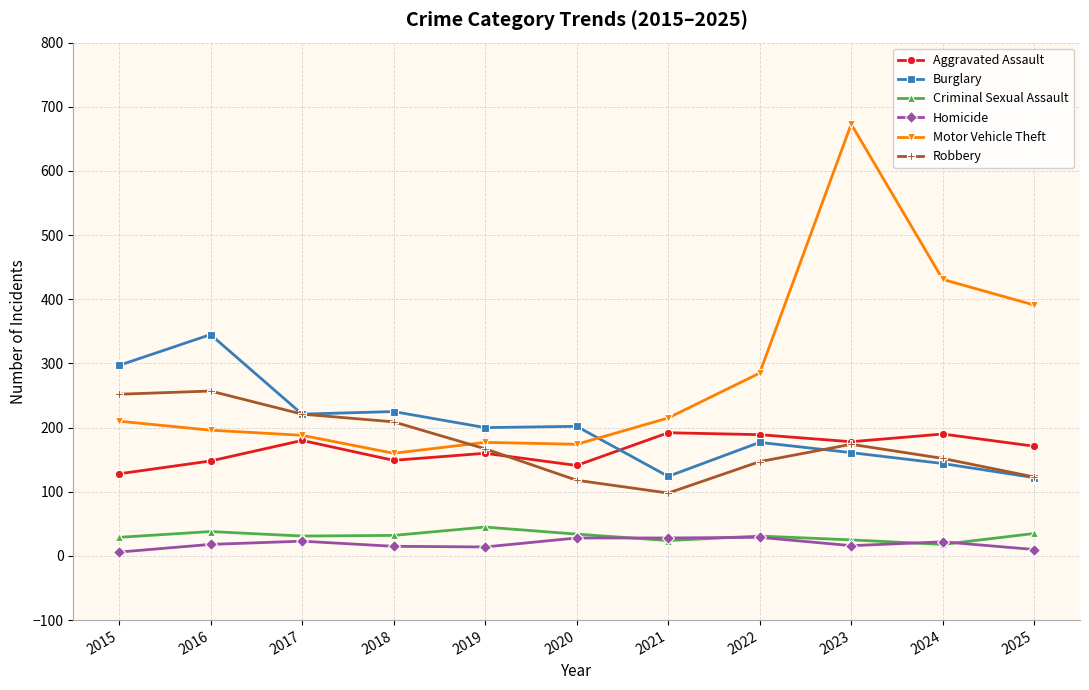

The value of Motor Vehicle Theft at 2021 is 341. True or false?

False